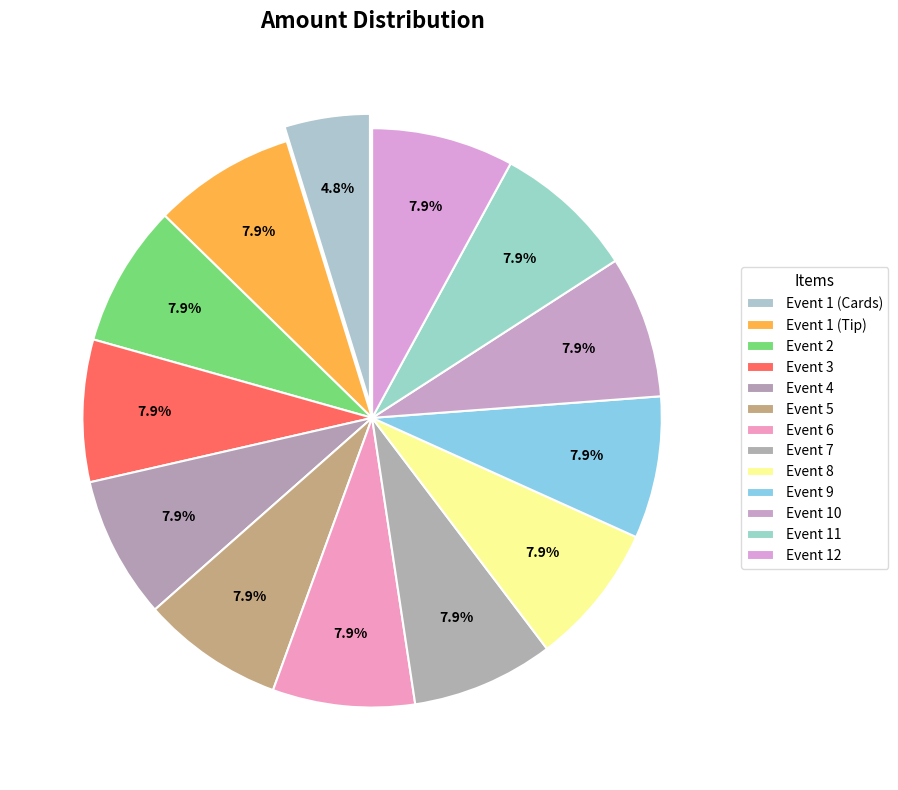

How many segments does this pie chart have?

13